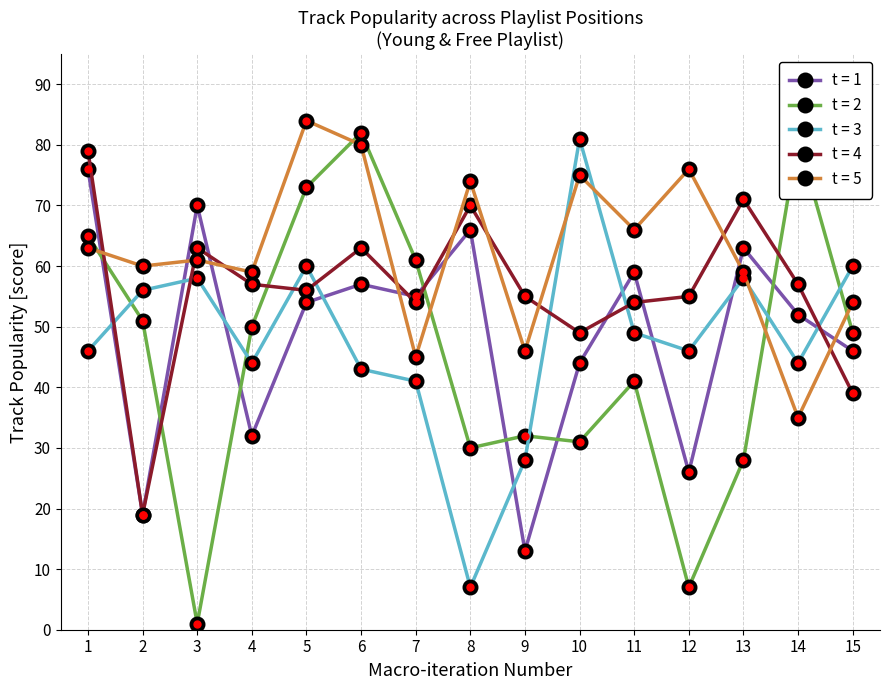

True or false: t = 1 and t = 5 intersect in this chart.

True